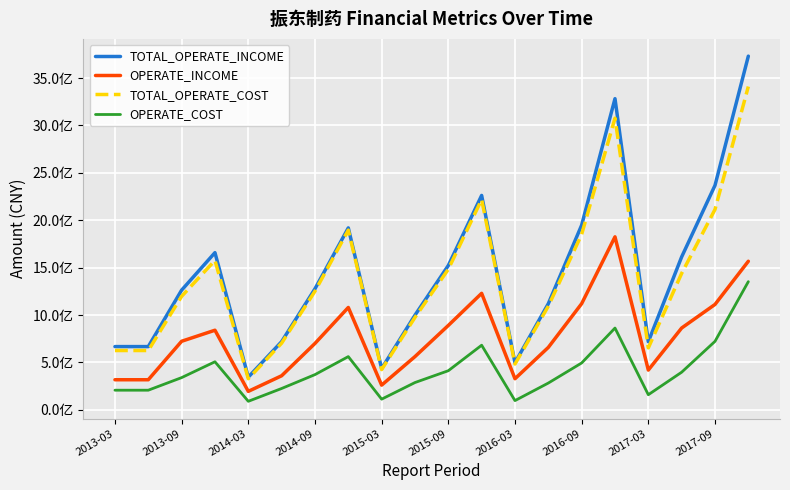

What is the value of the TOTAL_OPERATE_INCOME point at the 11th from the left?

1522680830.9